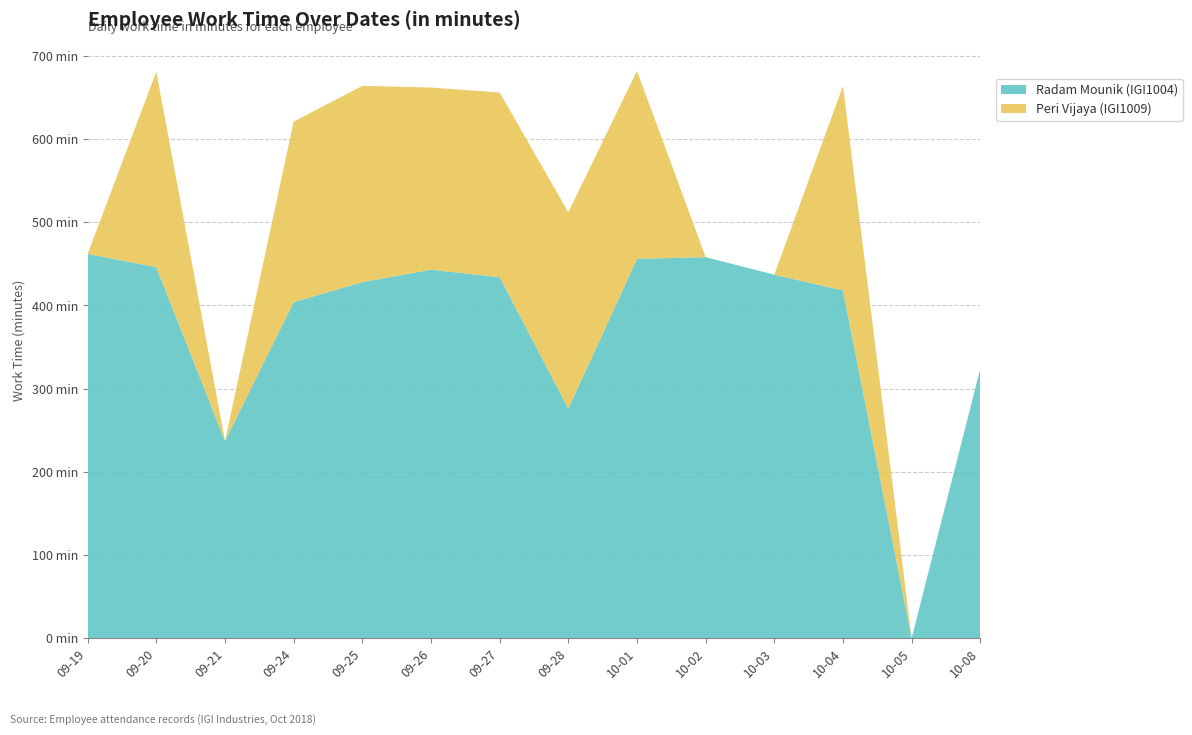

Reading left to right, extract all data points from this chart.

Radam Mounik (IGI1004): 462	446	237	404	428	443	434	276	456	458	437	418	0	324
Peri Vijaya (IGI1009): 0	235	0	217	236	219	222	236	226	0	0	246	0	0